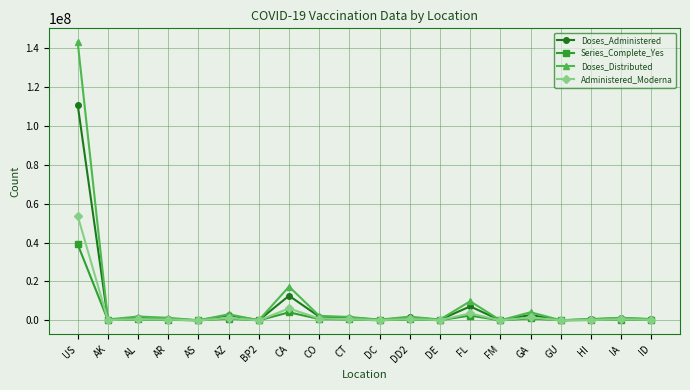

What is the label of the 12th point from the right?

CO